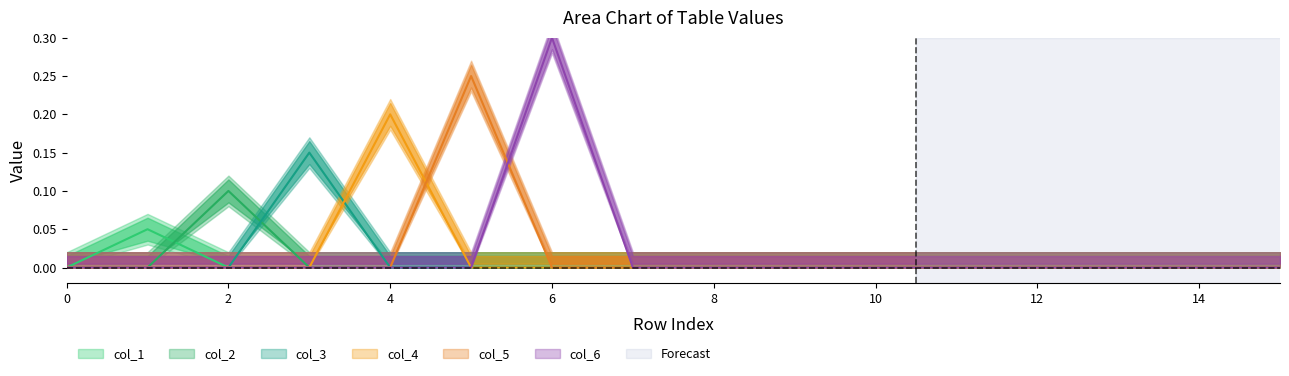

True or false: col_5 has more than 1 points higher than both neighbors.

False